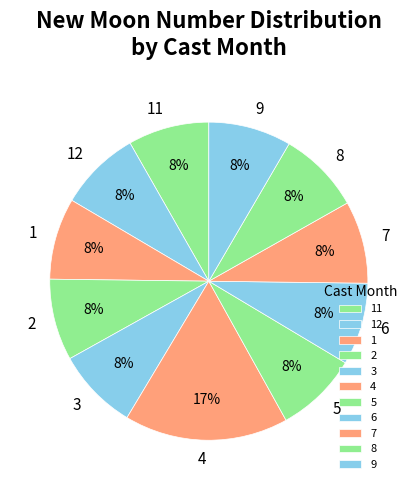

Which slice is the largest?

4